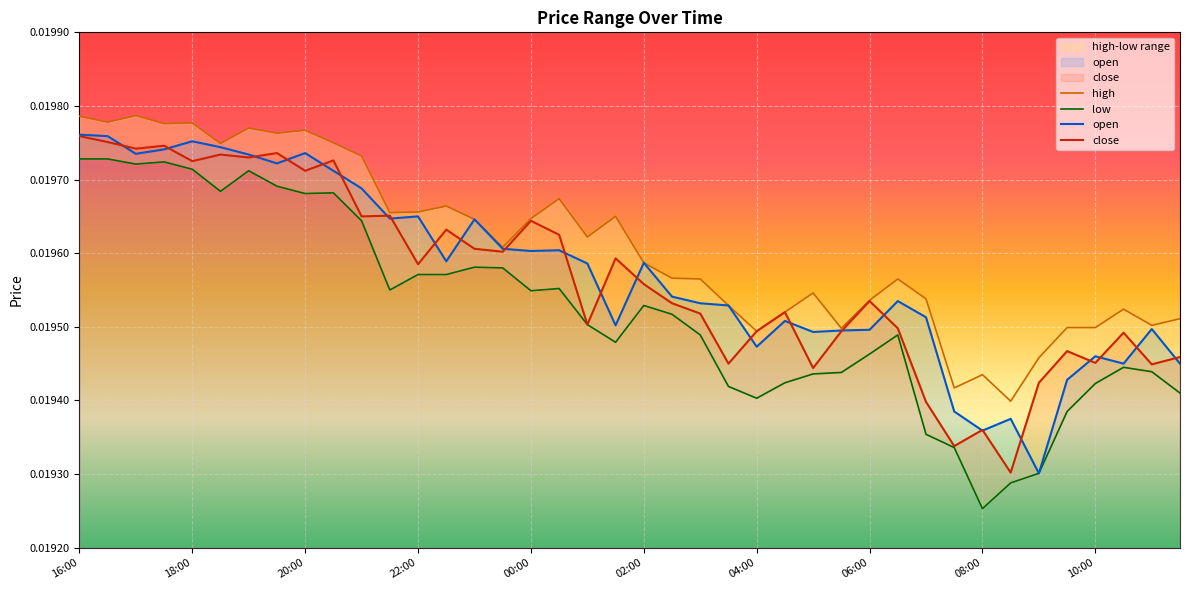

True or false: low and high intersect in this chart.

False